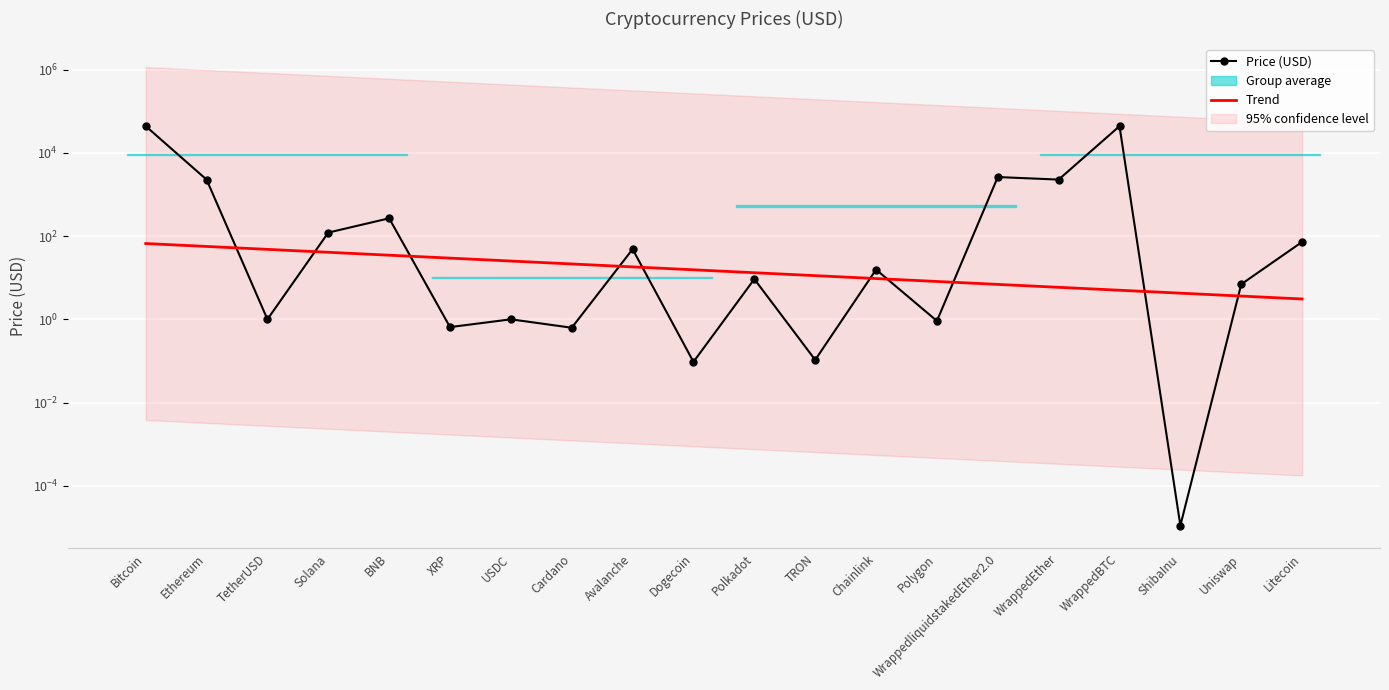

True or false: Price (USD) has more than 2 points higher than both neighbors.

True